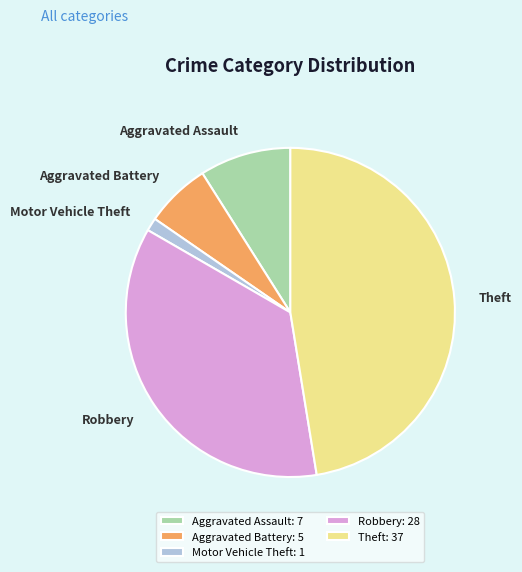

Which has a higher value, Robbery or Aggravated Assault?

Robbery